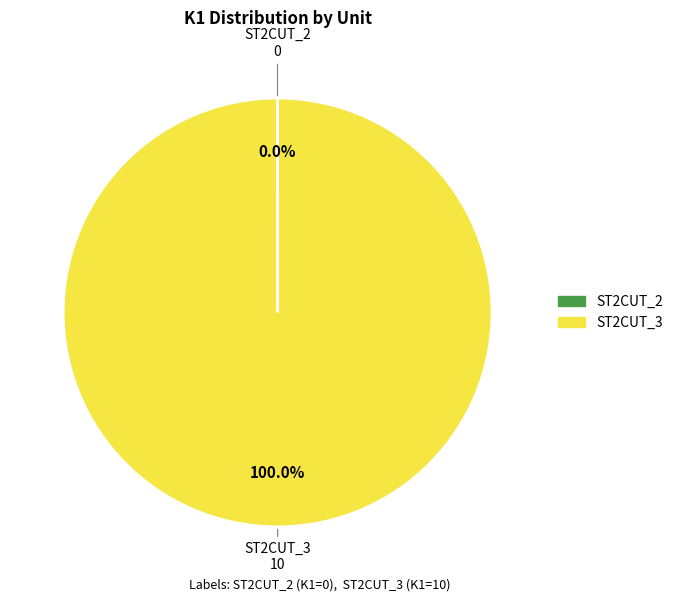

Which category has the biggest portion of the pie?

ST2CUT_3